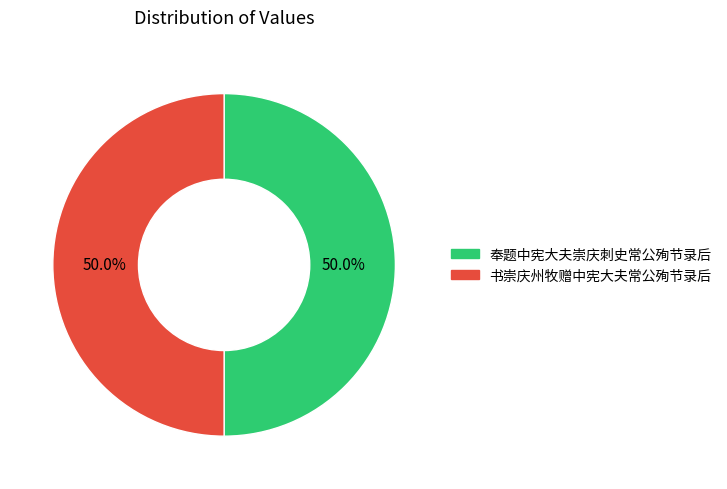

The 奉题中宪大夫崇庆刺史常公殉节录后 slice represents 50% of the pie. True or false?

True